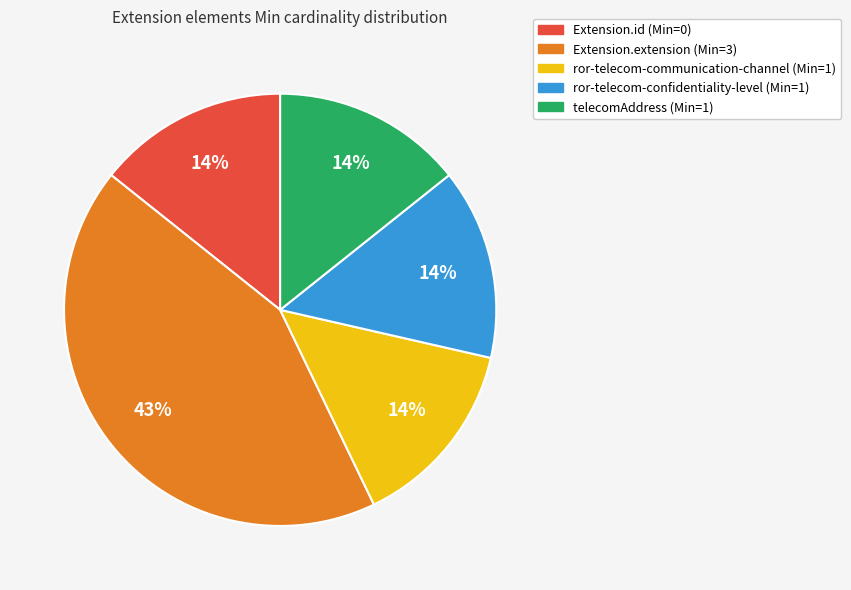

To the nearest percent, what is the average slice percentage?

20%